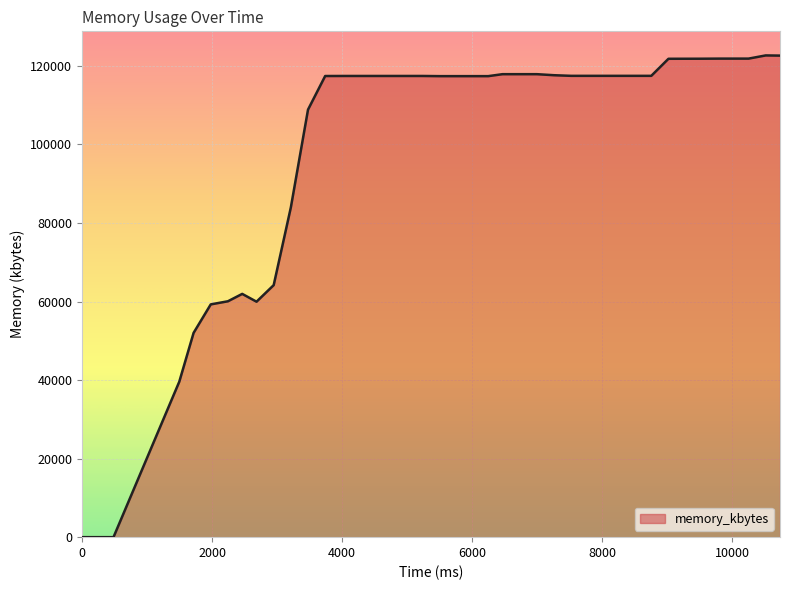

What is the maximum value shown in the chart?

122672